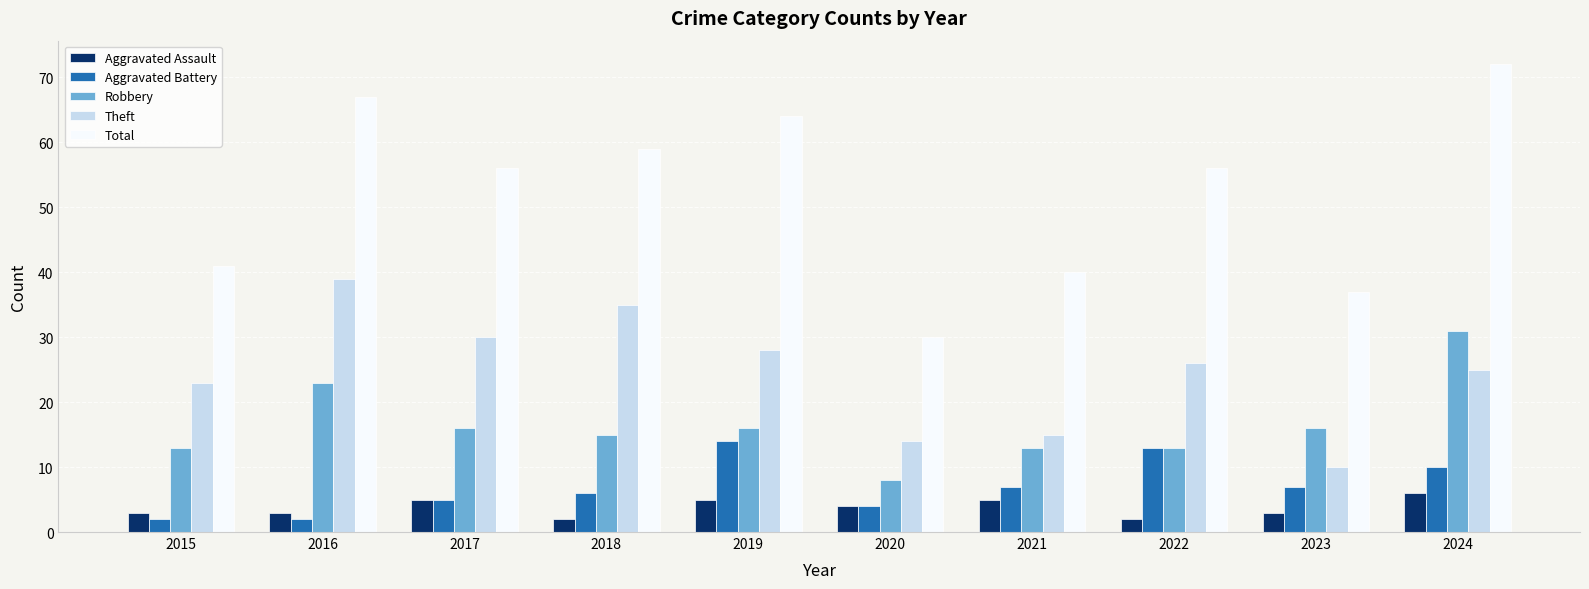

Is the value of Theft at 2017 greater than the value of Aggravated Assault at 2024?

Yes